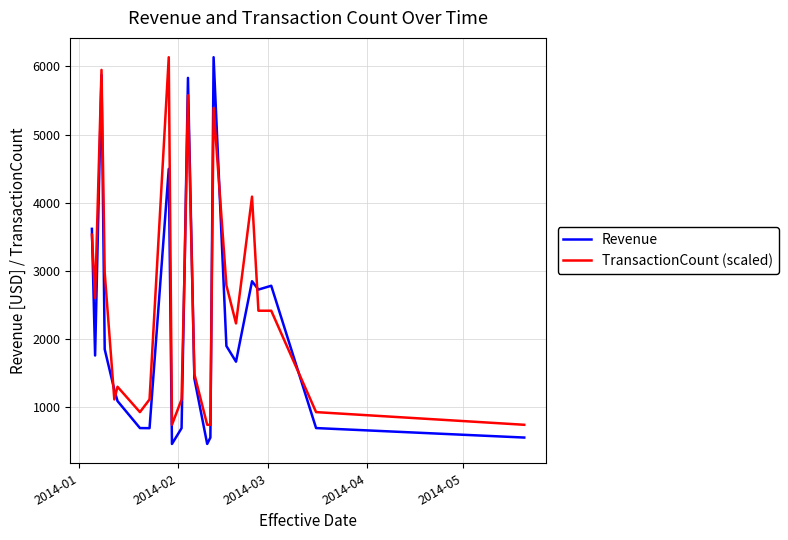

List the series in order of their overall mean, highest first.

TransactionCount (scaled), Revenue